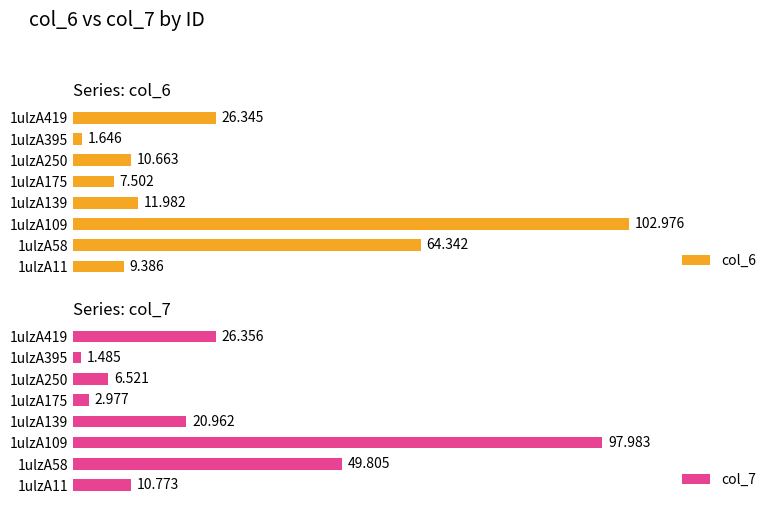

Between 1ulzA11 and 1ulzA250, which series saw the biggest shift?

col_7